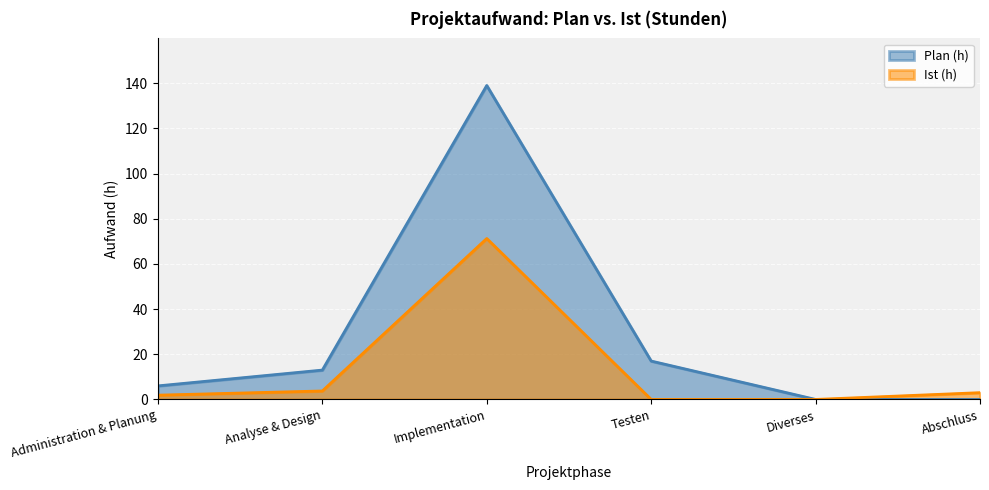

Does the chart display data point markers on the line(s)?

No